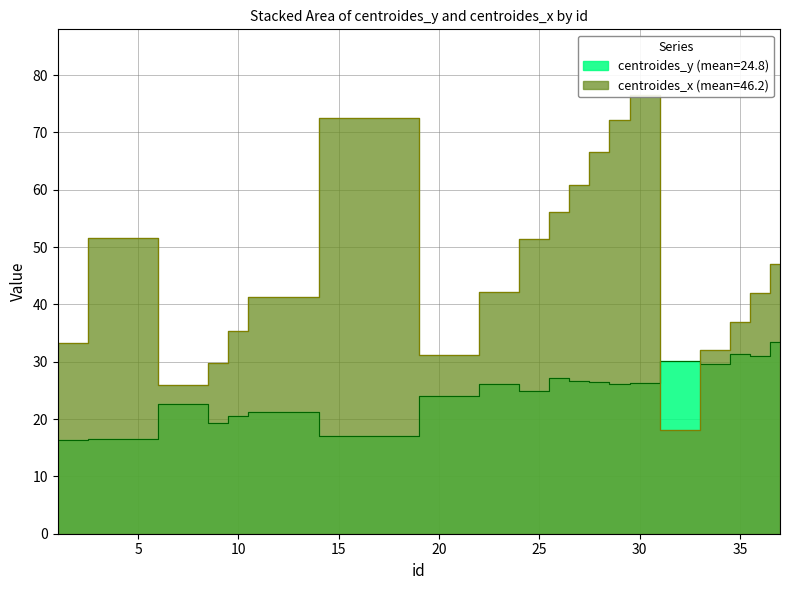

What is the difference between the centroides_y values at 11 and 37?

12.2